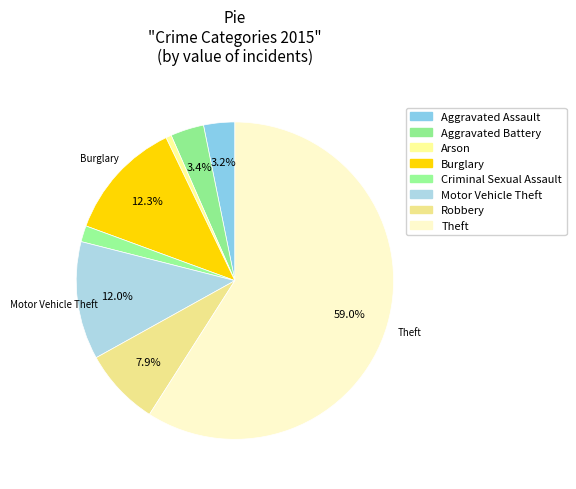

How many slices are in this pie chart?

8